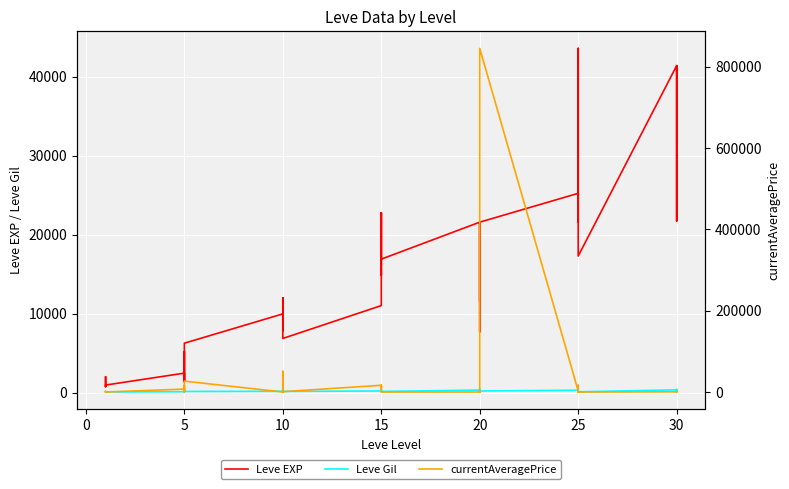

True or false: Leve EXP and Leve Gil intersect in this chart.

False